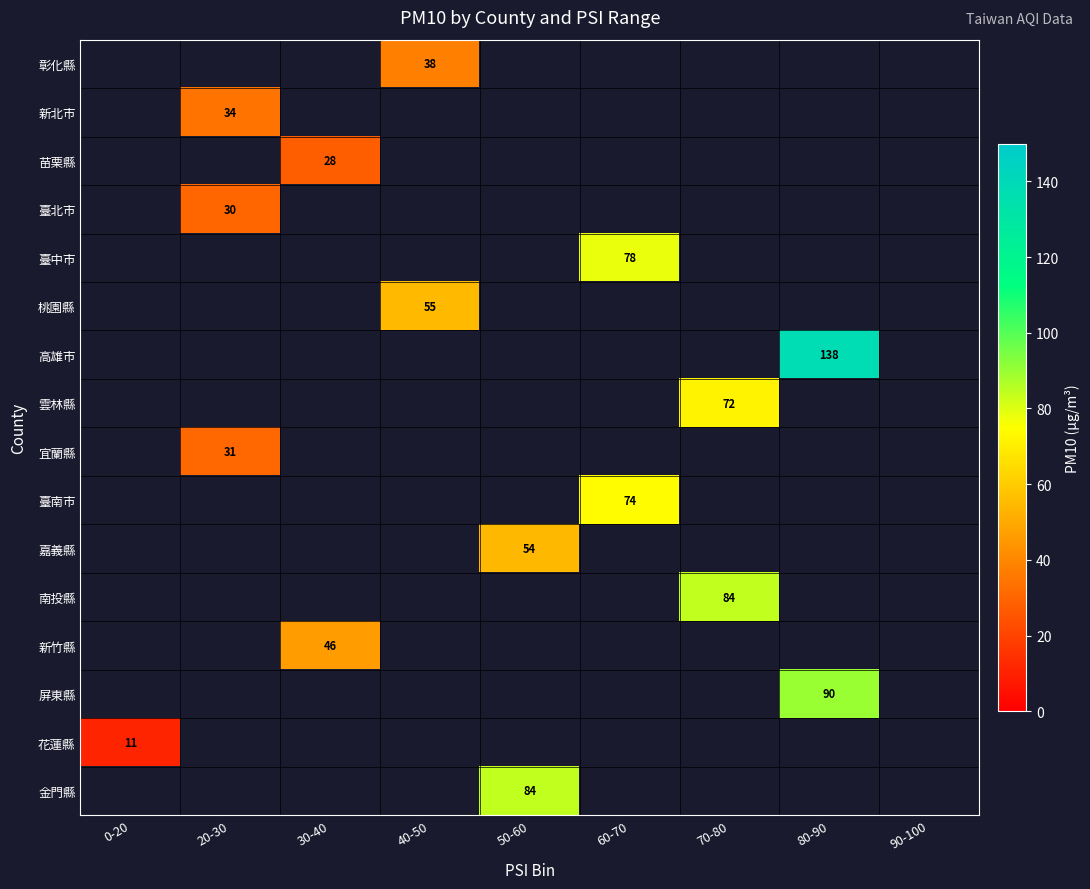

The value of 桃園縣 at 40-50 is 25. True or false?

False